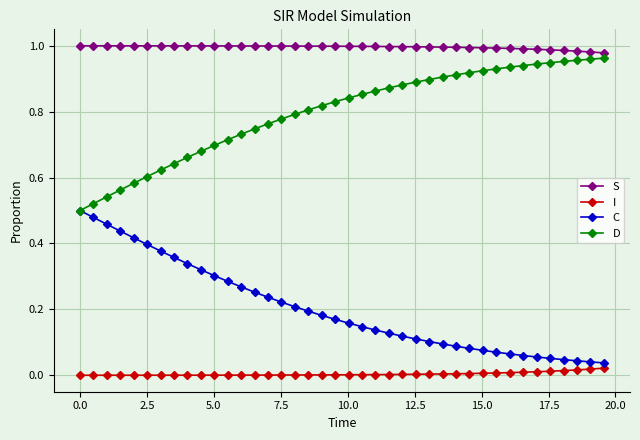

Which series has the largest total across all categories?

S